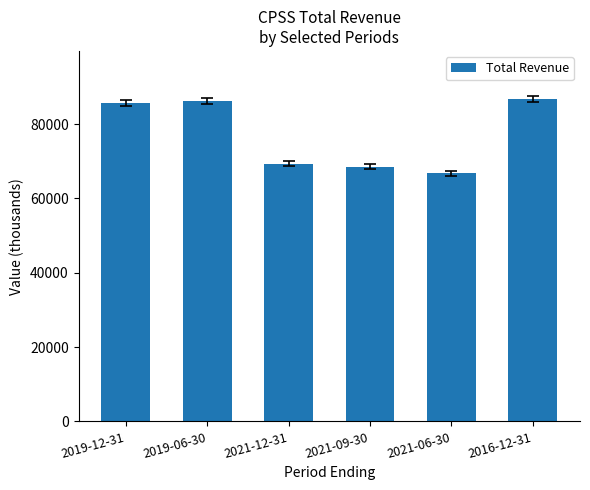

What is the value of the 1st bar from the left?

85700